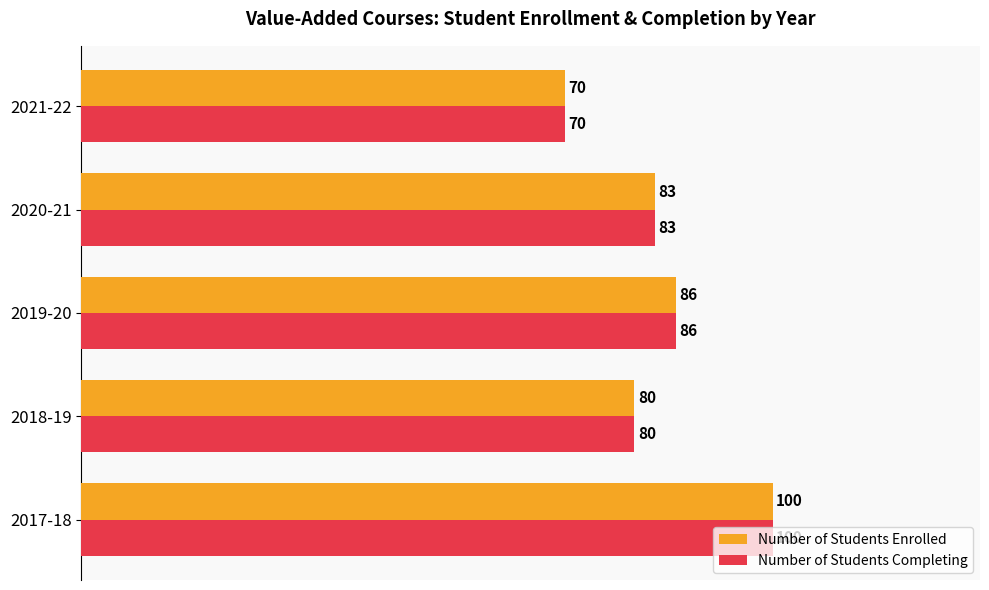

What is the maximum value for Number of Students Completing?

100